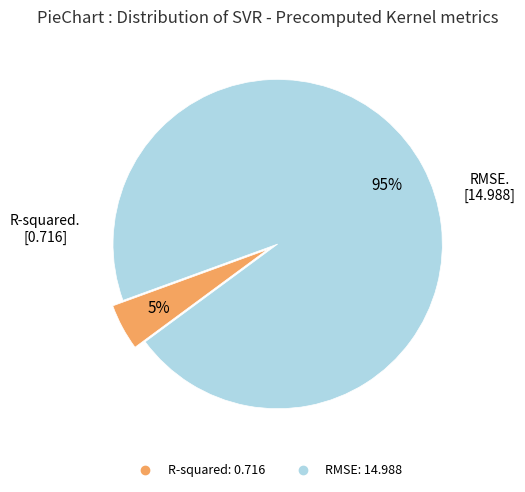

To the nearest percent, what is the combined percentage of RMSE and R-squared?

100%